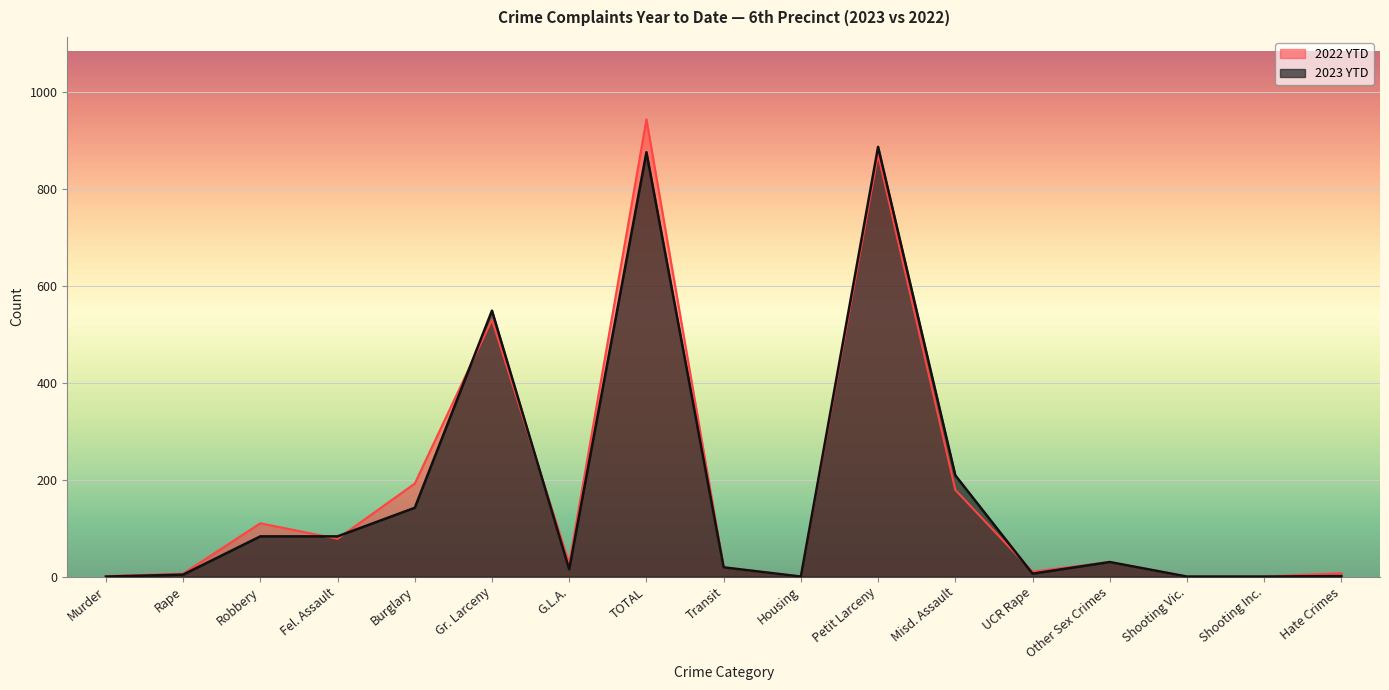

Between UCR Rape and Other Sex Crimes, which series saw the biggest shift?

2023 YTD